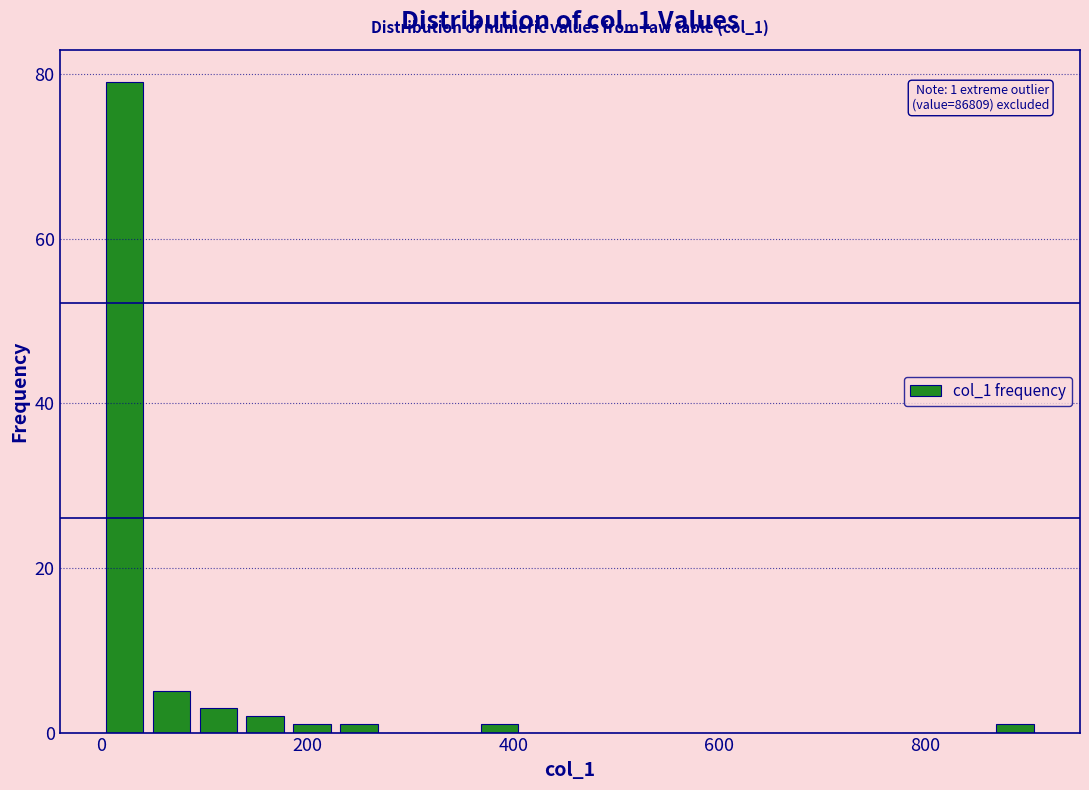

Around what value on the x-axis is the tallest bar? Give the approximate position of its centre, as read against the axis.

20